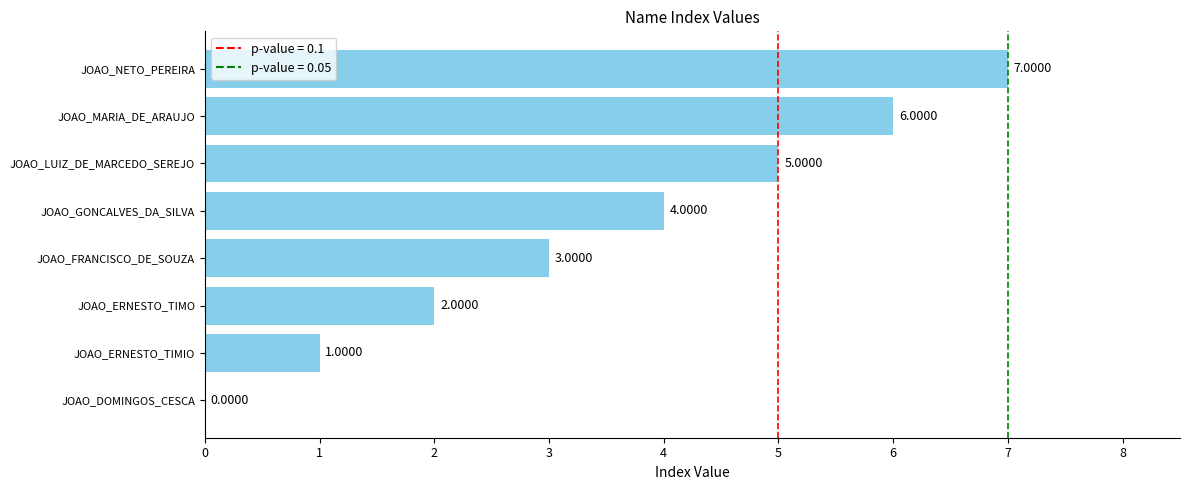

What is the change in value from JOAO_LUIZ_DE_MARCEDO_SEREJO to JOAO_MARIA_DE_ARAUJO?

+1